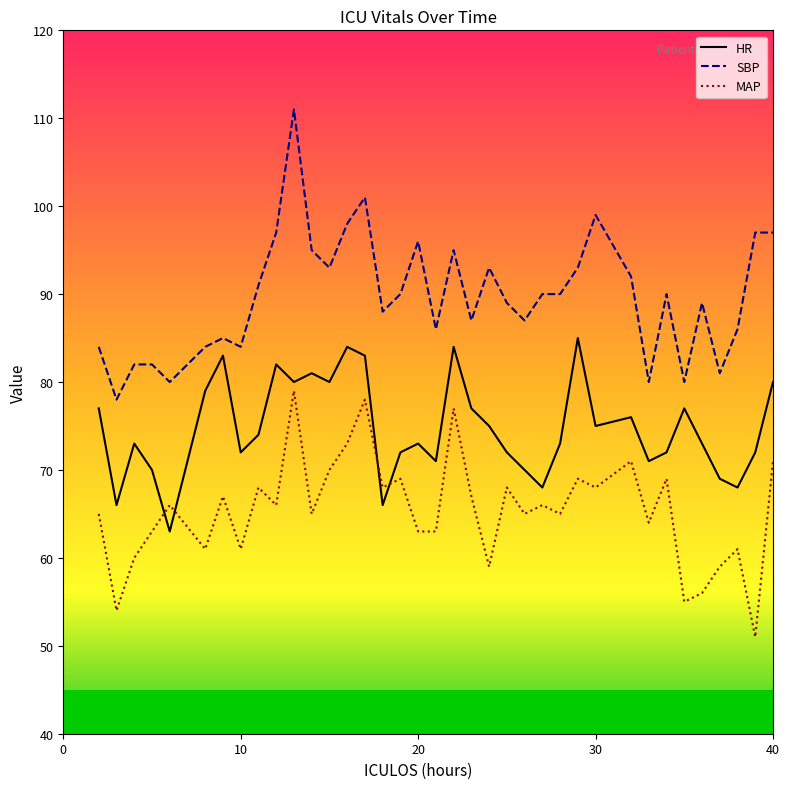

Rank the series by their maximum value, from highest to lowest.

SBP, HR, MAP